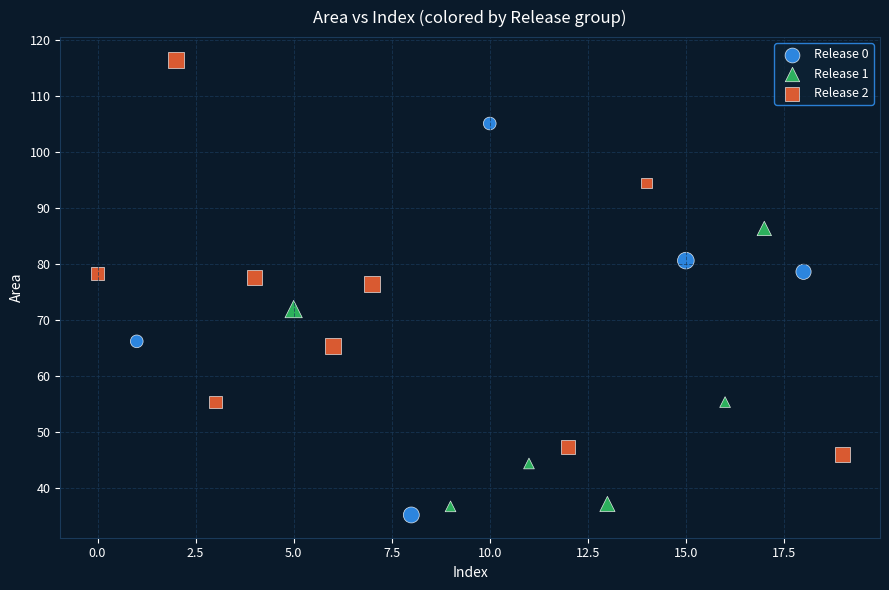

Which series reaches the maximum Y coordinate?

Release 2